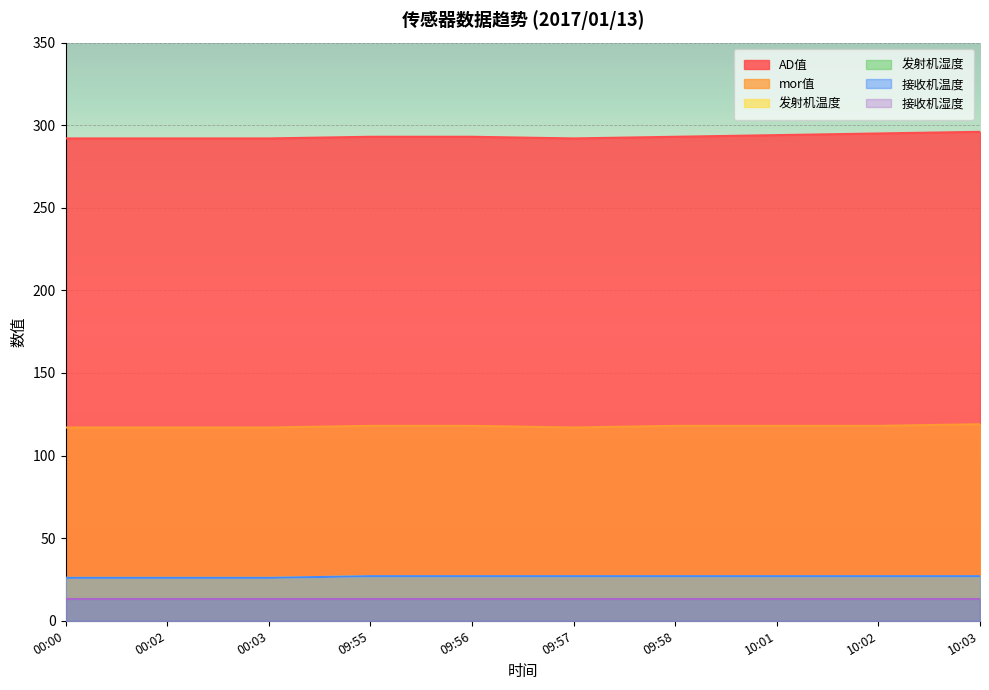

What is the label of the 4th point from the left?

09:55